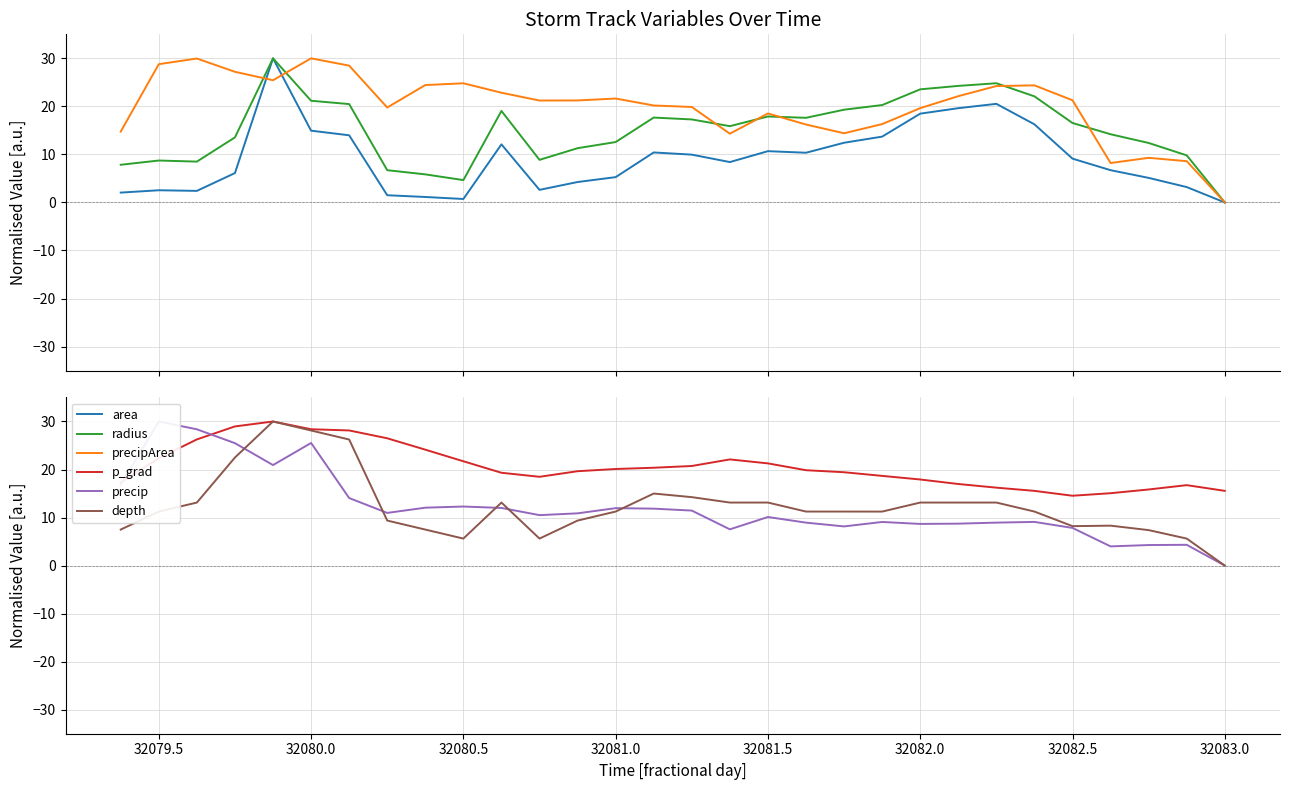

Which series ends up on top after the final intersection of precipArea and p_grad?

p_grad